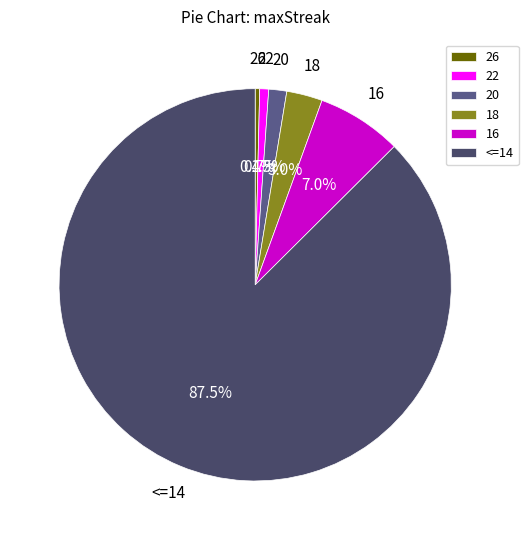

Which has a higher value, <=14 or 22?

<=14